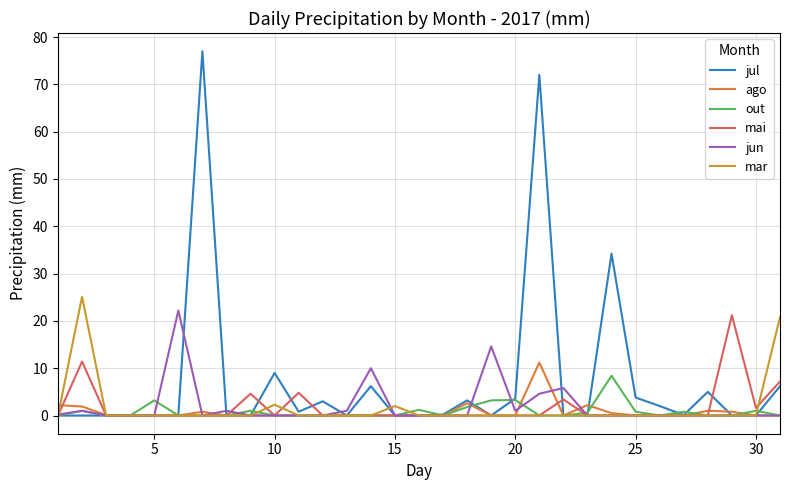

True or false: mar and ago cross at least once.

True